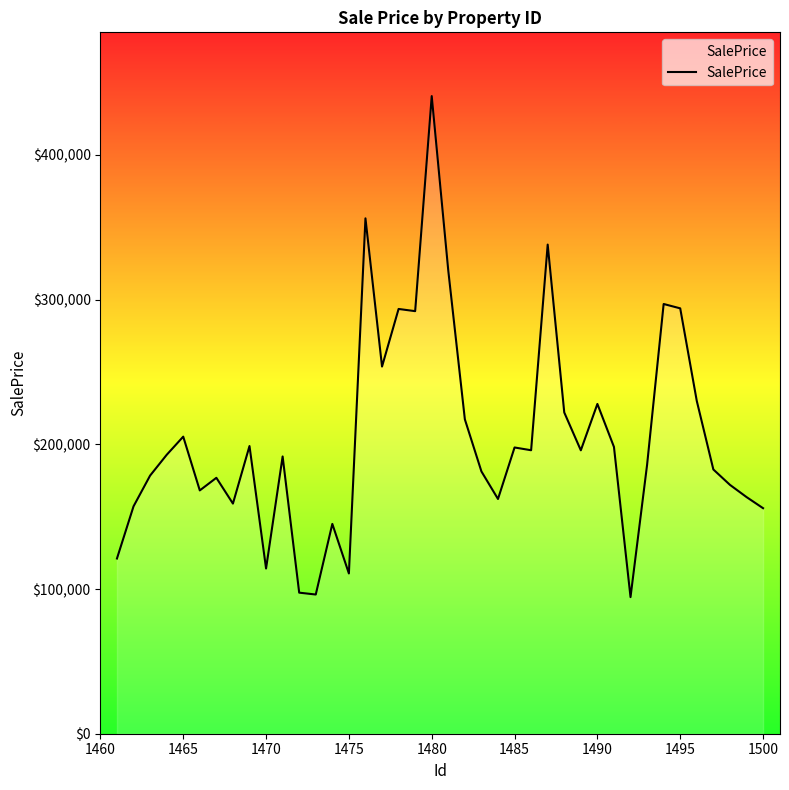

What is the greatest value displayed?

440696.6